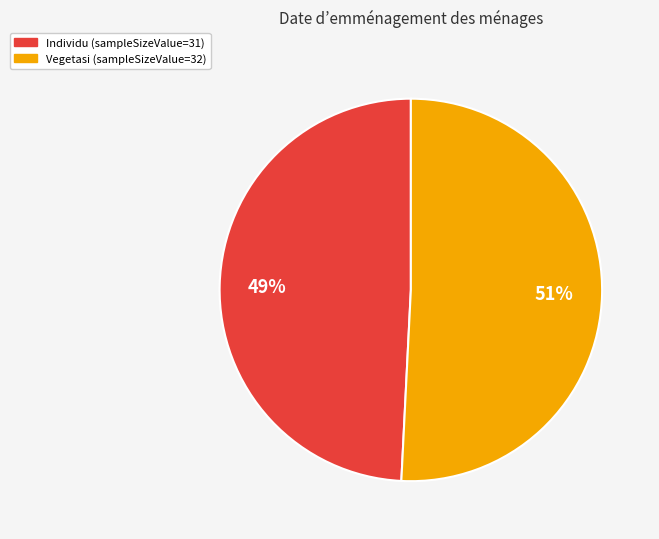

Is there a majority slice in this chart?

Yes